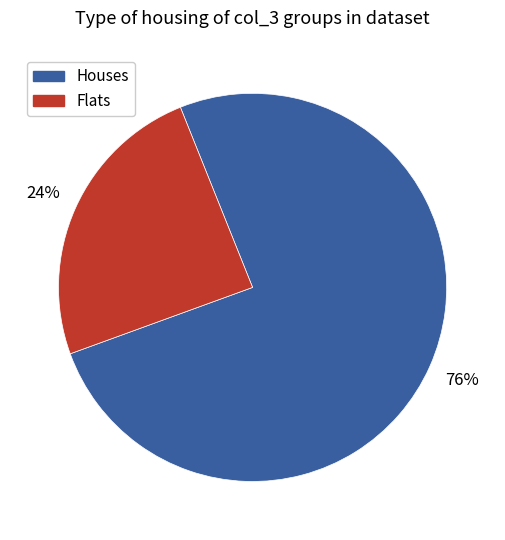

What is the largest slice in the pie chart?

Houses